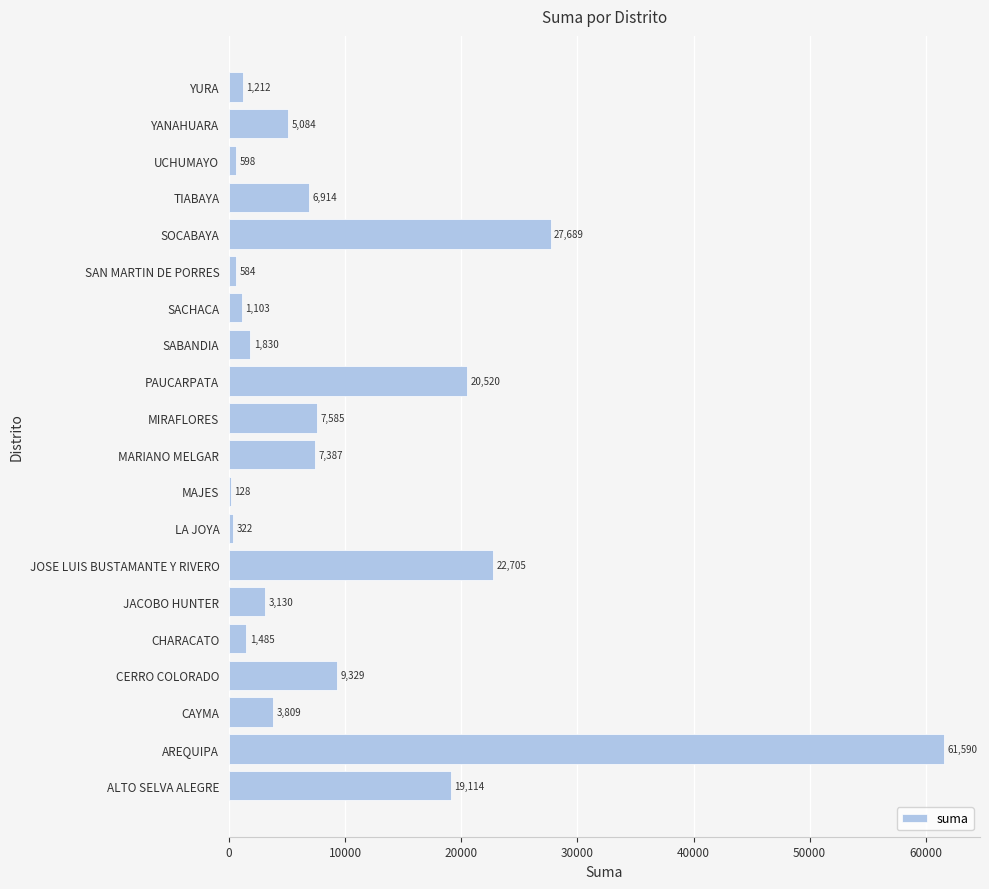

Is it true that the value at MIRAFLORES is 10646.2?

False